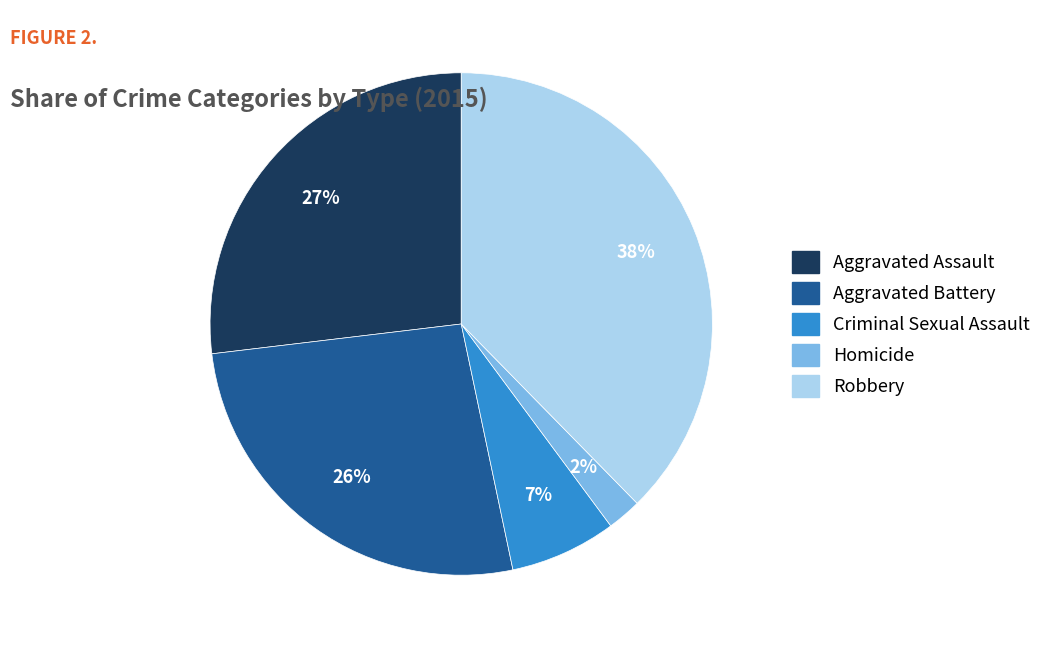

What is the smallest slice in the pie chart?

Homicide